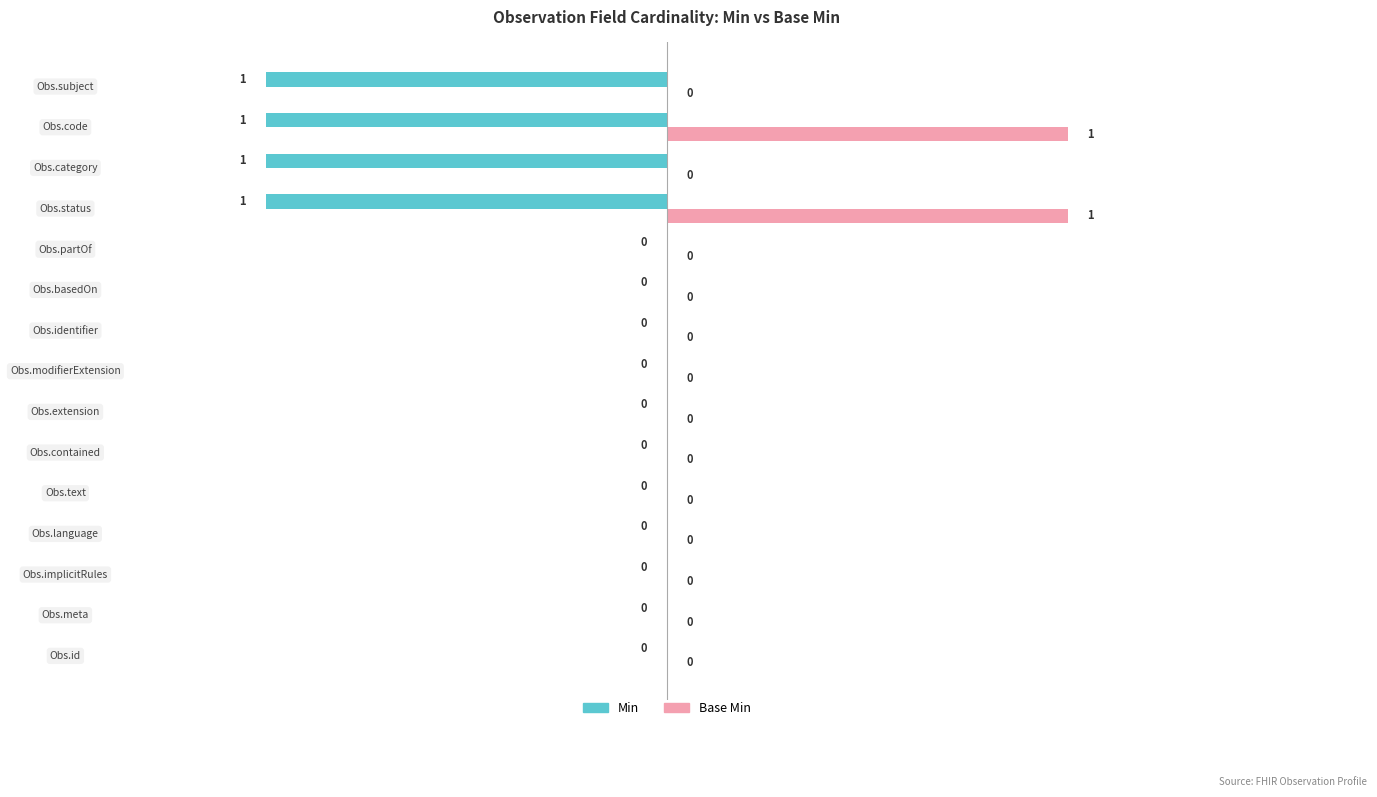

Which series has the largest total across all categories?

Base Min